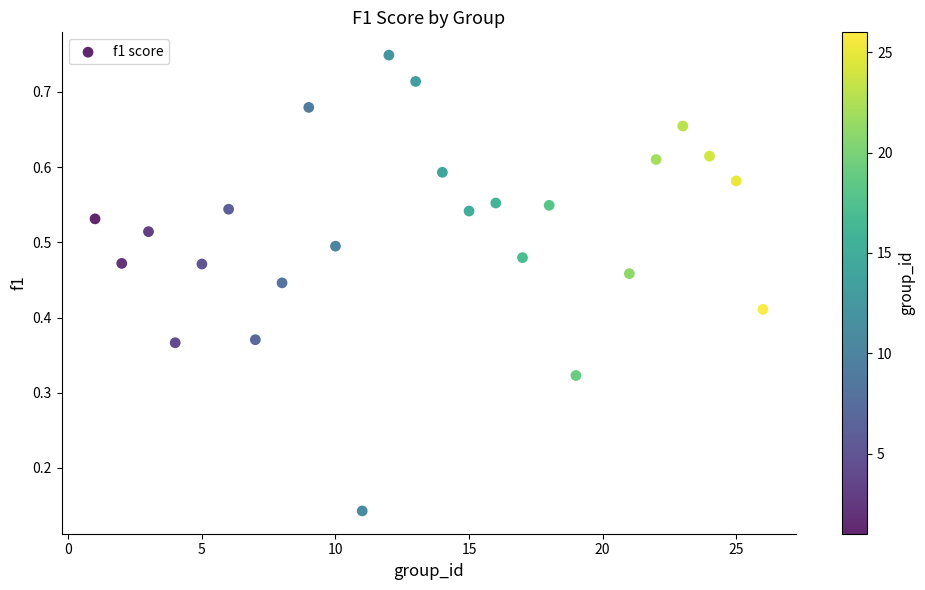

What is the range of X values (max minus min)?

25.0